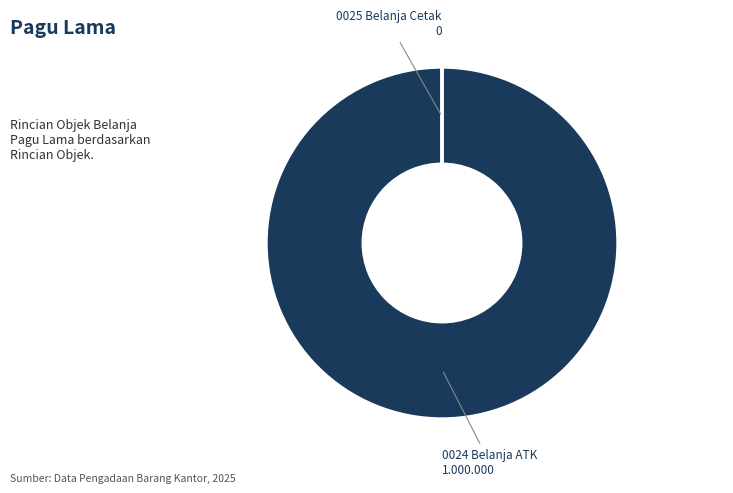

Is there any slice that represents more than half of the pie?

Yes